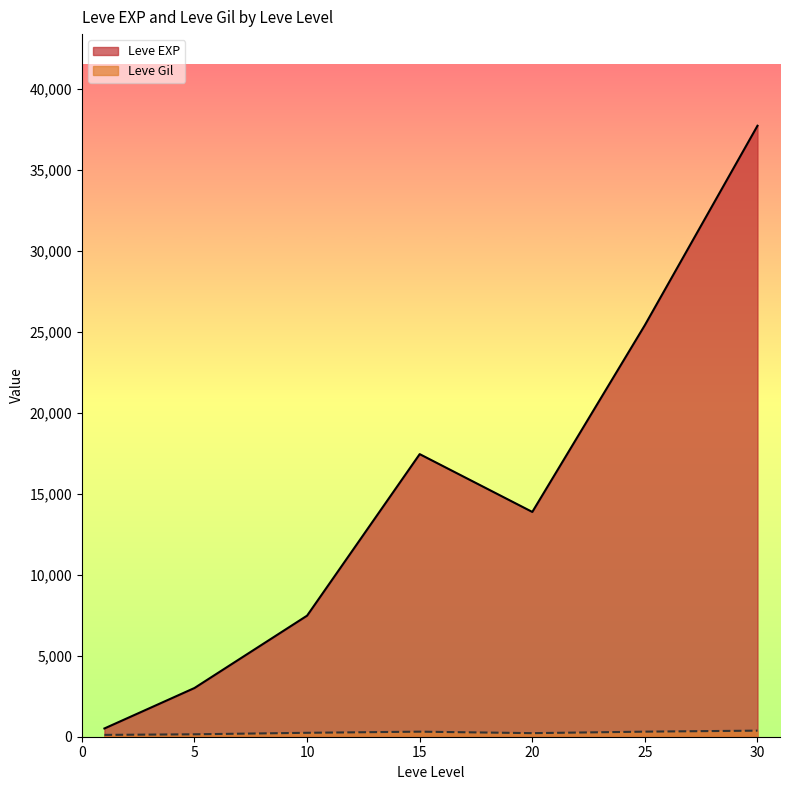

What is the average value of the Leve EXP series?

15062.9